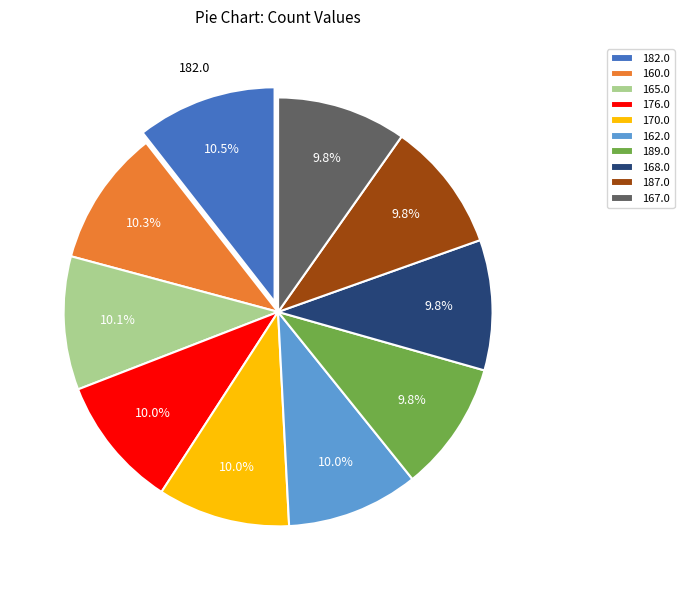

Do 162.0 and 176.0 together represent more than half of the pie?

No